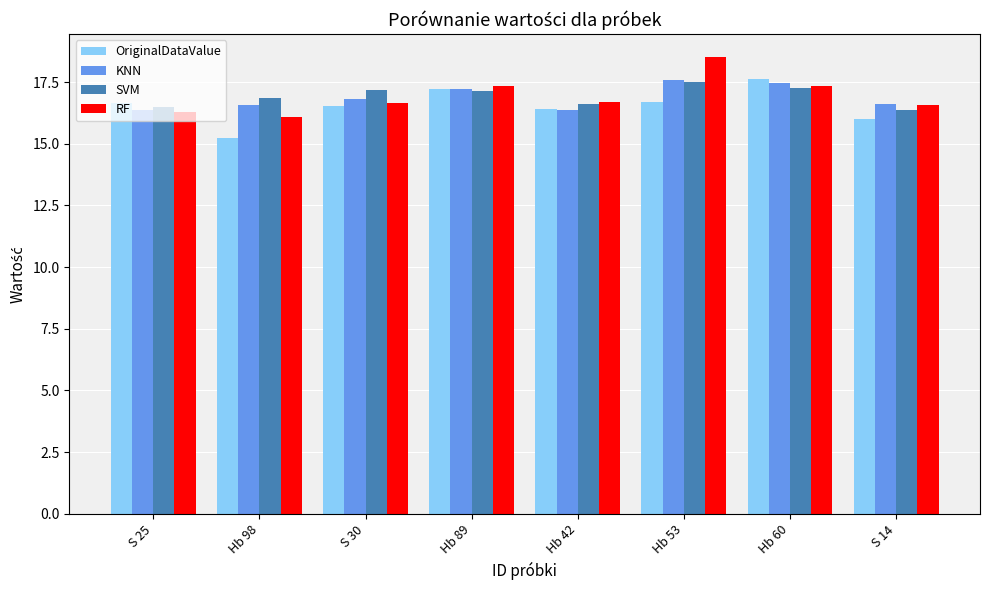

What is the difference between the highest and lowest values at Hb 53?

1.8